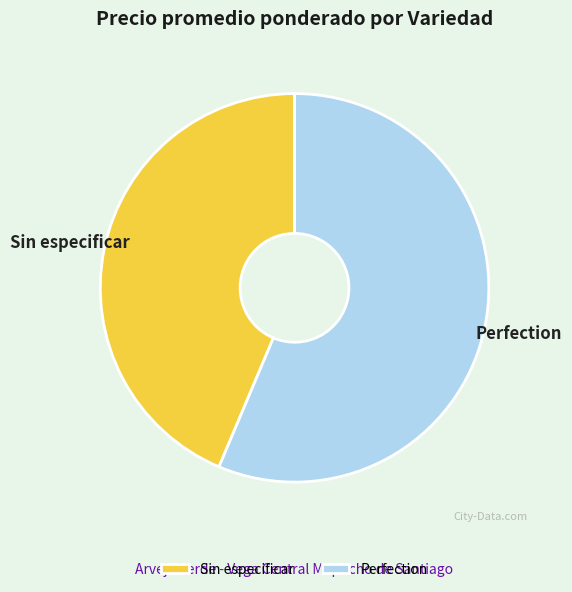

The Perfection slice represents 71% of the pie. True or false?

False